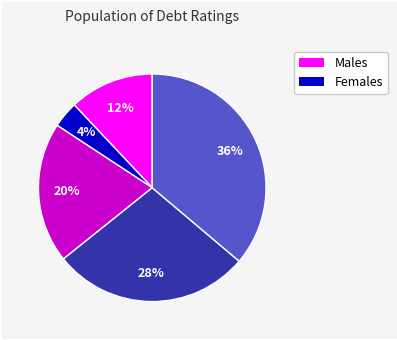

To the nearest percent, what is the difference between the largest and smallest slice percentages?

32%